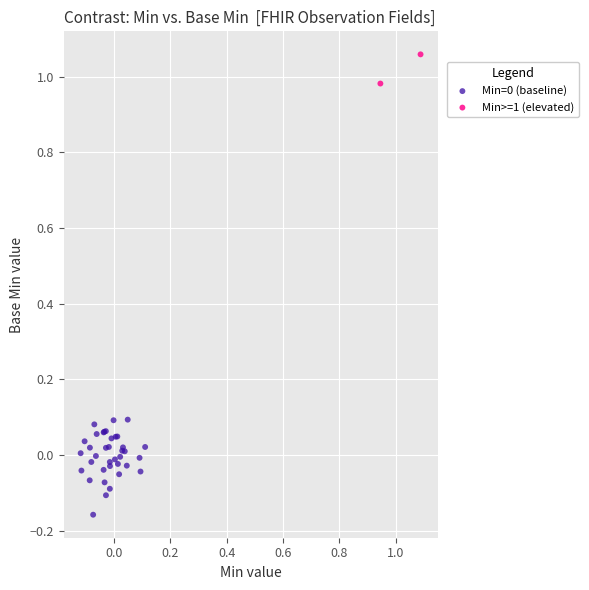

Which series reaches the maximum Y coordinate?

Min>=1 (elevated)